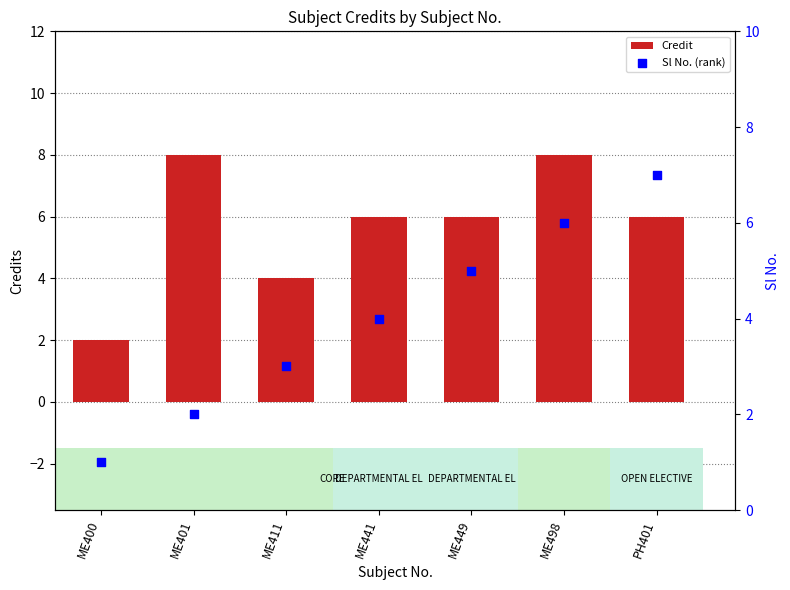

Which series contains the lowest Y value?

Sl No. (rank)